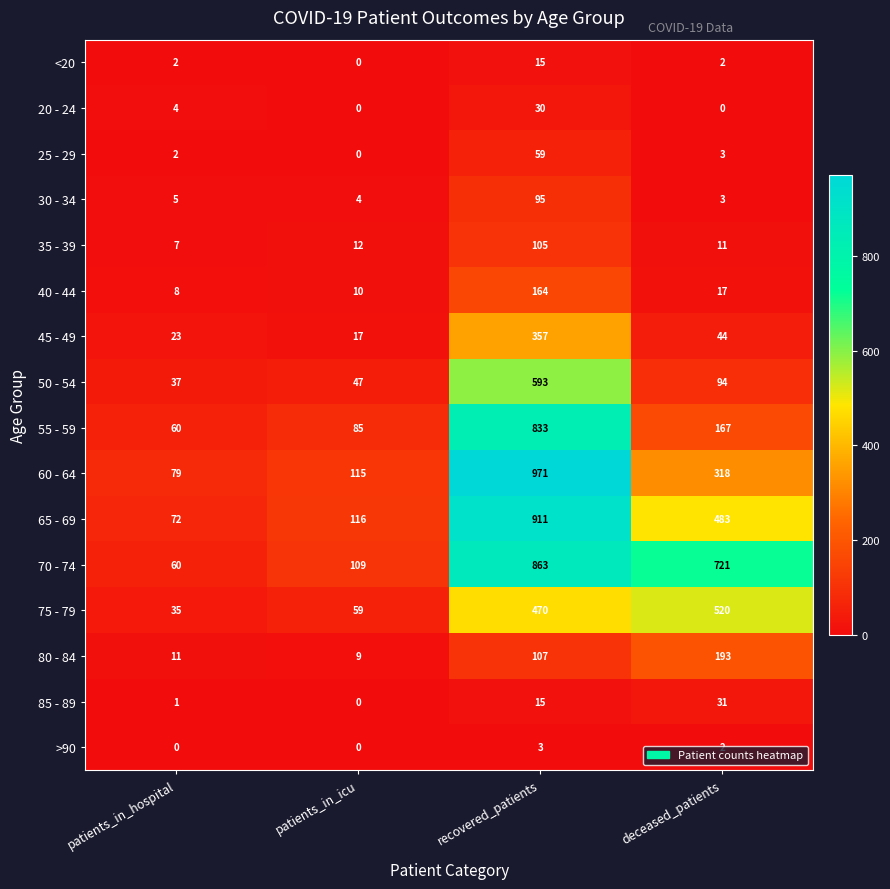

Rank the series by their maximum value, from lowest to highest.

>90, <20, 20 - 24, 85 - 89, 25 - 29, 30 - 34, 35 - 39, 40 - 44, 80 - 84, 45 - 49, 75 - 79, 50 - 54, 55 - 59, 70 - 74, 65 - 69, 60 - 64